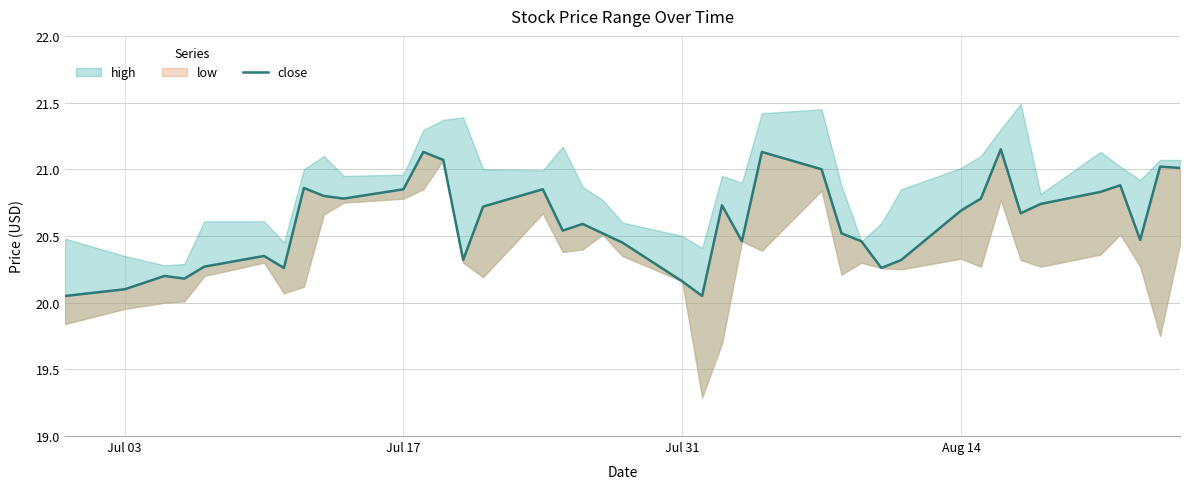

The value at 7 is 13.7. True or false?

False